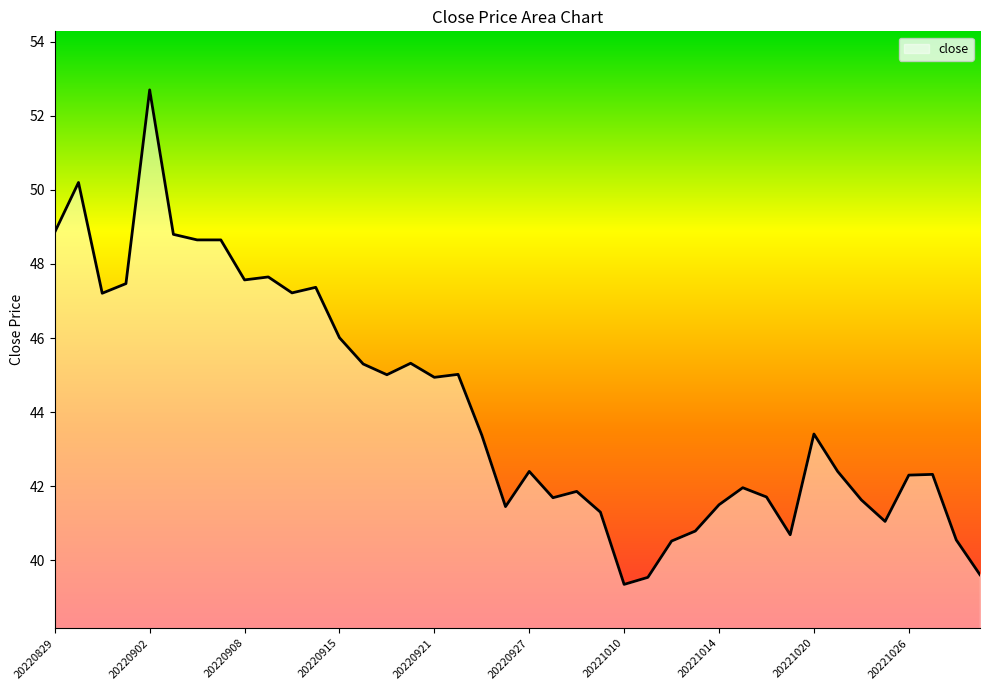

What is the minimum value shown in the chart?

39.4